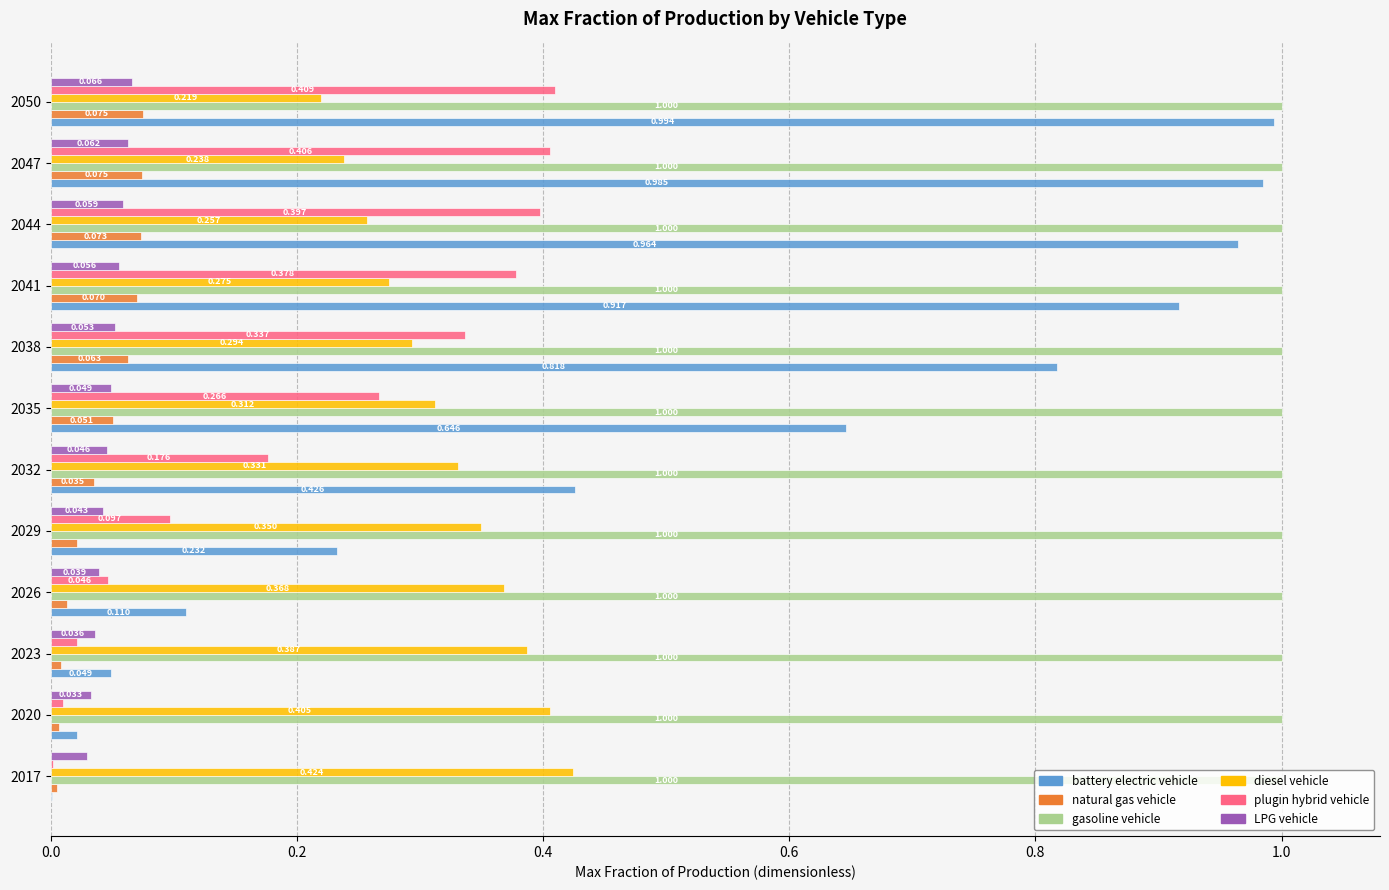

Which series has the largest total across all categories?

gasoline vehicle